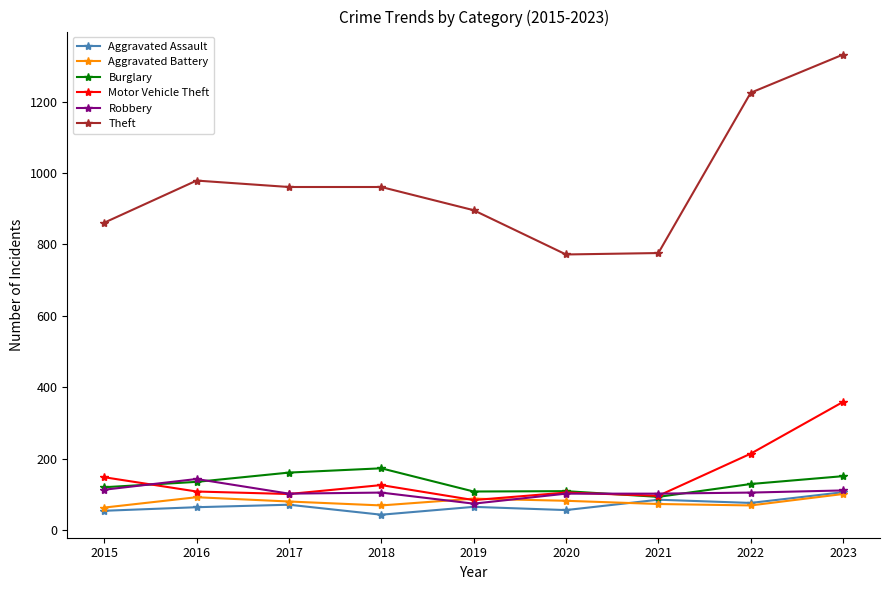

The Aggravated Assault series shows 106 at 2023. True or false?

True